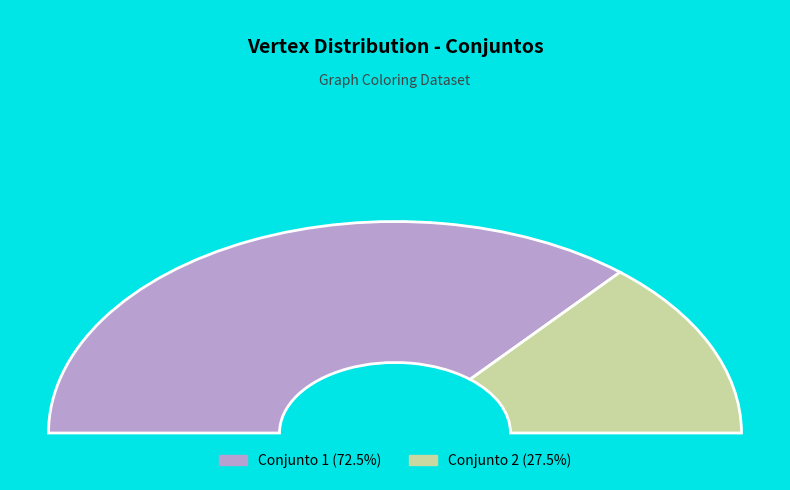

Do 2 and 1 together represent more than half of the pie?

Yes